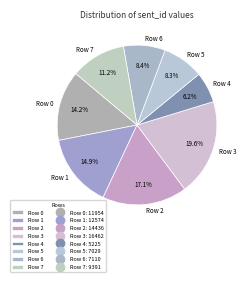

How many segments does this pie chart have?

8